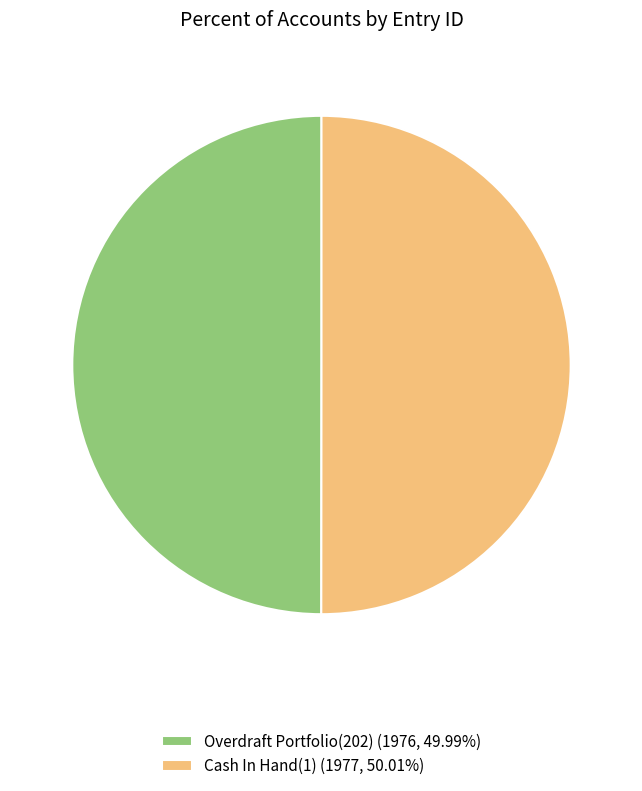

Count the number of slices in the pie.

2